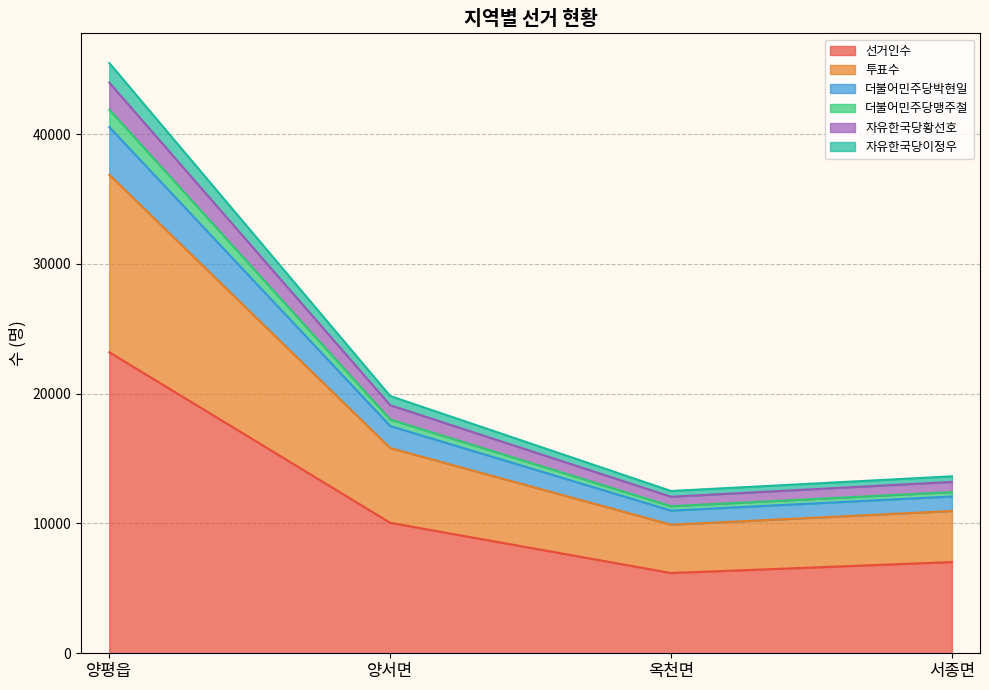

The value of 자유한국당황선호 at 서종면 is 13207. True or false?

True